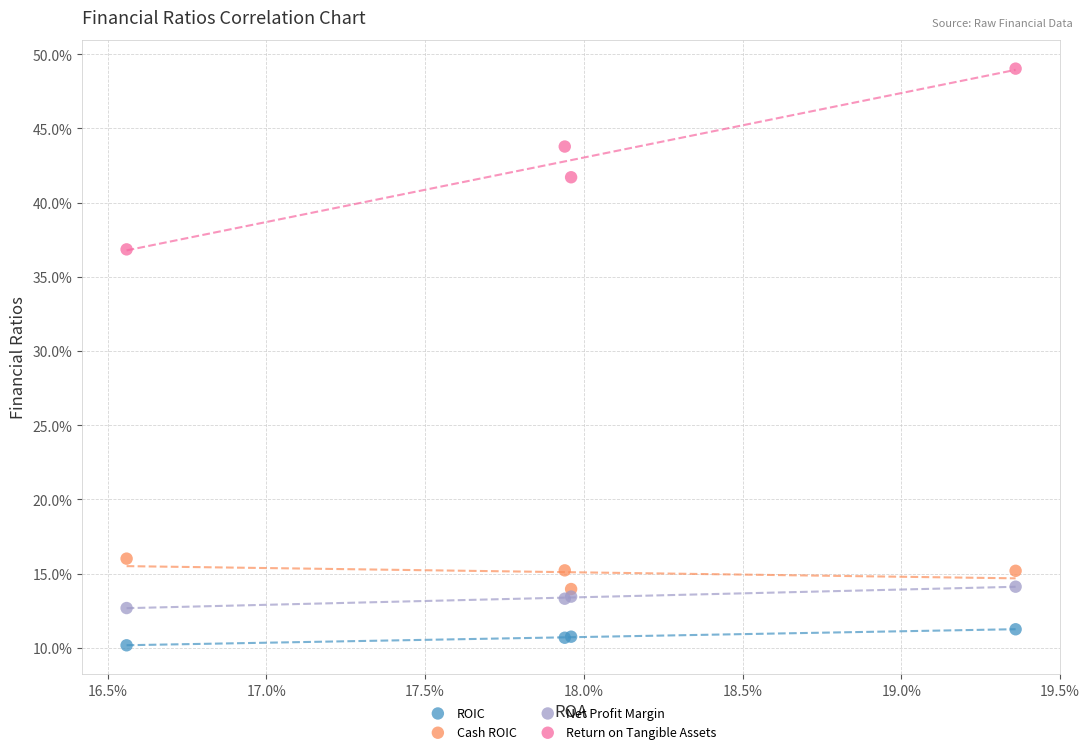

What are all the series names shown in the legend?

ROIC, Cash ROIC, Net Profit Margin, Return on Tangible Assets